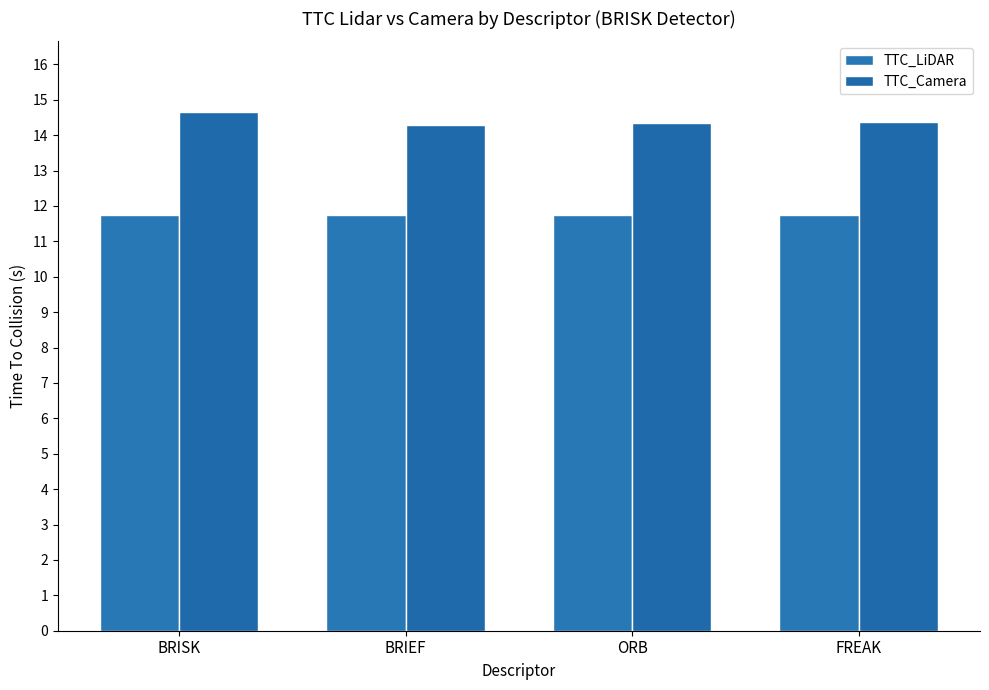

What is the highest value of the TTC_Camera series?

14.7